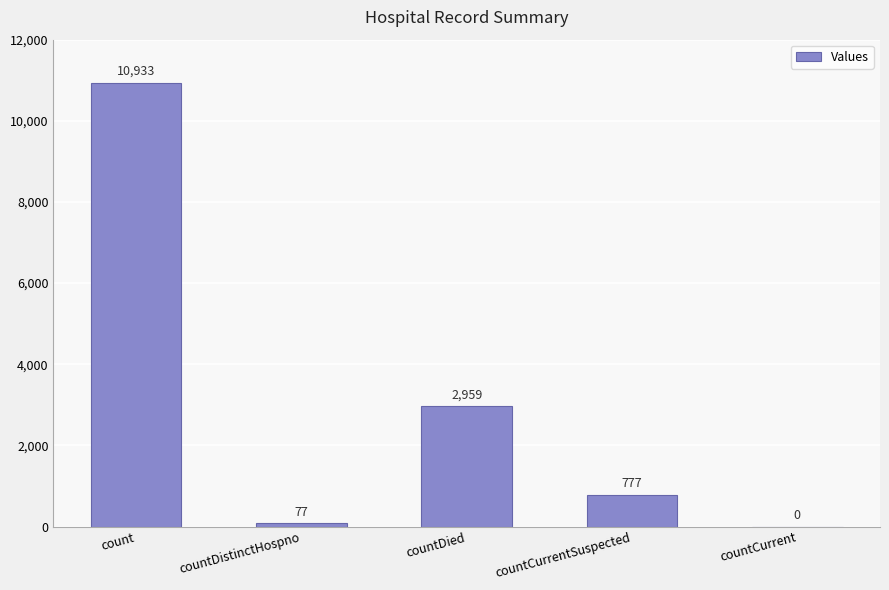

Is it true that the value at countCurrentSuspected is 777?

True